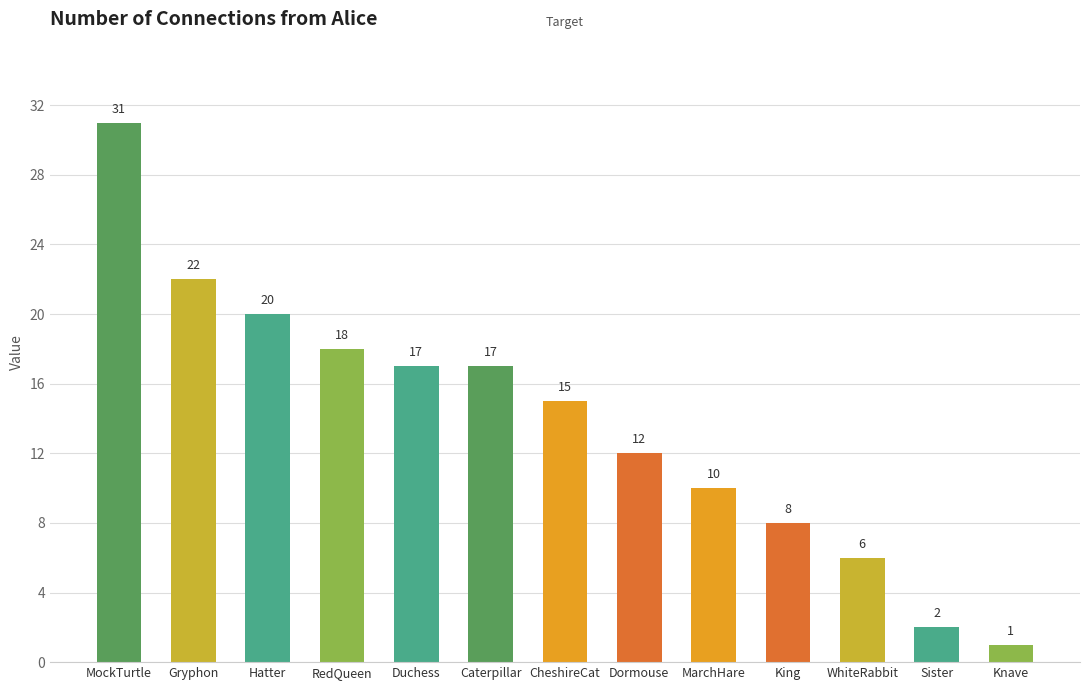

What is the greatest value displayed?

31